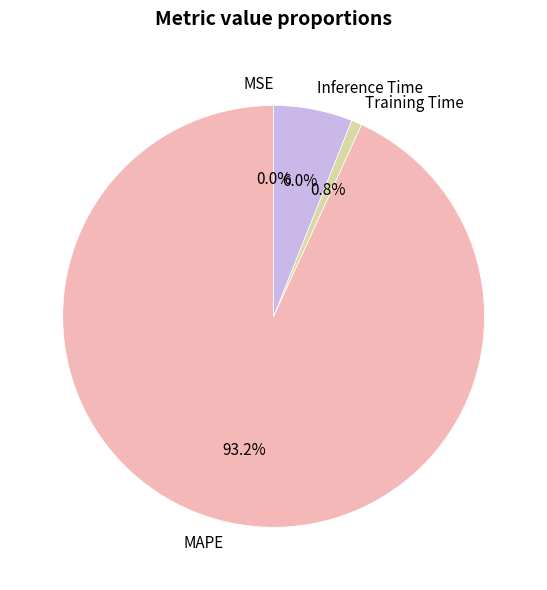

Is there any slice that represents more than half of the pie?

Yes